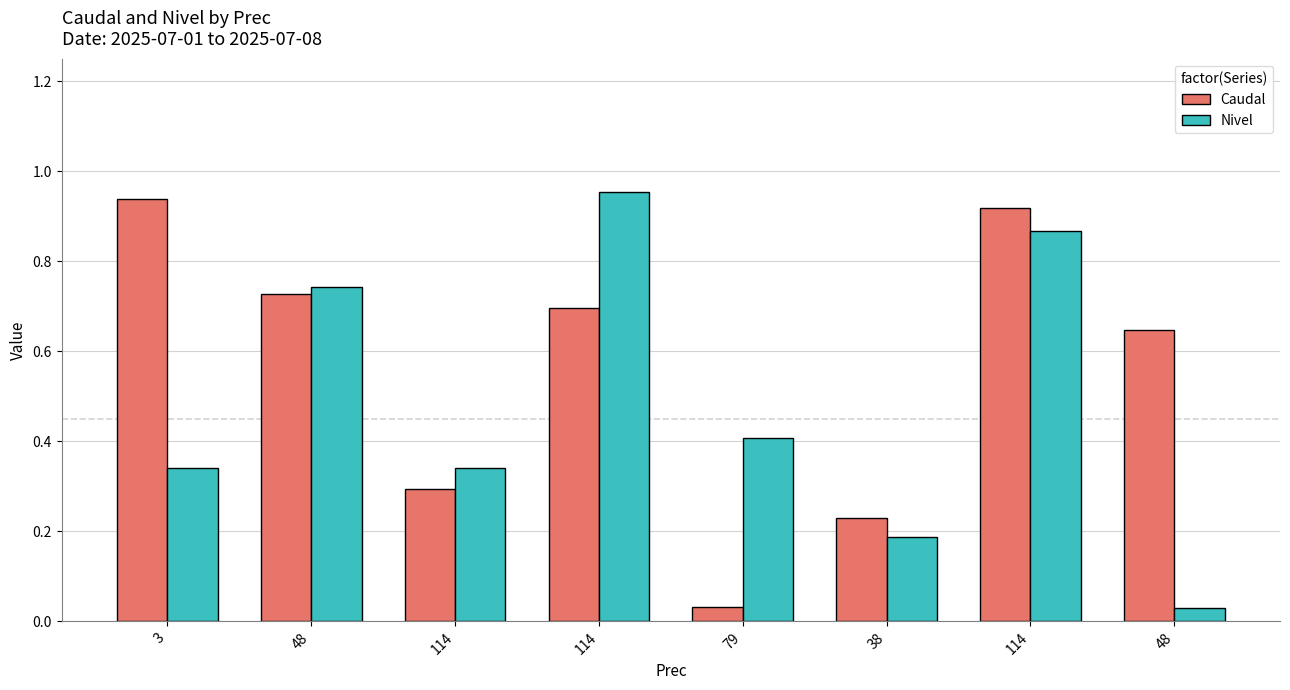

The Caudal series shows 0.3 at 3. True or false?

False